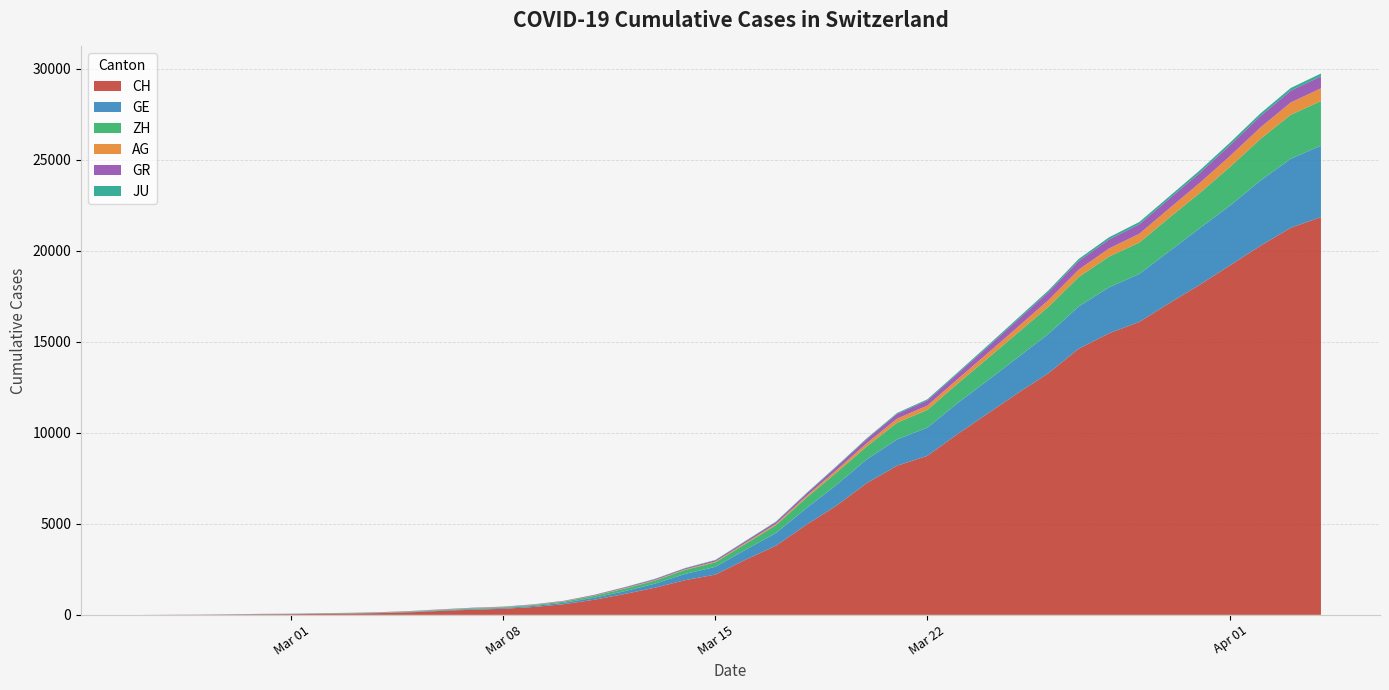

Reading left to right, what are all the values shown in this chart?

CH: 2020-02-25=0	2020-02-26=5	2020-02-27=9	2020-02-28=19	2020-02-29=31	2020-03-01=38	2020-03-02=55	2020-03-03=70	2020-03-04=99	2020-03-05=145	2020-03-06=220	2020-03-07=283	2020-03-08=332	2020-03-09=432	2020-03-10=587	2020-03-11=831	2020-03-12=1146	2020-03-13=1490	2020-03-14=1905	2020-03-15=2211	2020-03-16=3032	2020-03-17=3796	2020-03-18=4945	2020-03-19=6002	2020-03-20=7240	2020-03-21=8194	2020-03-22=8736	2020-03-23=9935	2020-03-24=11069	2020-03-25=12200	2020-03-26=13278	2020-03-27=14625	2020-03-28=15470	2020-03-29=16094	2020-03-30=17135	2020-03-31=18141	2020-04-01=19207	2020-04-02=20278	2020-04-03=21267	2020-04-04=21855
GE: 2020-02-25=0	2020-02-26=1	2020-02-27=1	2020-02-28=4	2020-02-29=8	2020-03-01=9	2020-03-02=10	2020-03-03=13	2020-03-04=15	2020-03-05=20	2020-03-06=29	2020-03-07=42	2020-03-08=44	2020-03-09=59	2020-03-10=79	2020-03-11=112	2020-03-12=153	2020-03-13=224	2020-03-14=343	2020-03-15=425	2020-03-16=549	2020-03-17=701	2020-03-18=911	2020-03-19=1139	2020-03-20=1307	2020-03-21=1445	2020-03-22=1549	2020-03-23=1703	2020-03-24=1820	2020-03-25=1960	2020-03-26=2161	2020-03-27=2322	2020-03-28=2527	2020-03-29=2638	2020-03-30=2855	2020-03-31=3109	2020-04-01=3289	2020-04-02=3582	2020-04-03=3793	2020-04-04=3928
ZH: 2020-02-25=0	2020-02-26=0	2020-02-27=2	2020-02-28=2	2020-02-29=6	2020-03-01=7	2020-03-02=10	2020-03-03=13	2020-03-04=15	2020-03-05=23	2020-03-06=29	2020-03-07=34	2020-03-08=40	2020-03-09=49	2020-03-10=62	2020-03-11=101	2020-03-12=140	2020-03-13=163	2020-03-14=218	2020-03-15=250	2020-03-16=326	2020-03-17=429	2020-03-18=568	2020-03-19=679	2020-03-20=711	2020-03-21=919	2020-03-22=978	2020-03-23=1067	2020-03-24=1213	2020-03-25=1357	2020-03-26=1489	2020-03-27=1616	2020-03-28=1690	2020-03-29=1722	2020-03-30=1848	2020-03-31=1936	2020-04-01=2125	2020-04-02=2289	2020-04-03=2417	2020-04-04=2450
AG: 2020-02-25=0	2020-02-26=1	2020-02-27=1	2020-02-28=1	2020-02-29=3	2020-03-01=4	2020-03-02=7	2020-03-03=7	2020-03-04=10	2020-03-05=11	2020-03-06=12	2020-03-07=14	2020-03-08=14	2020-03-09=15	2020-03-10=18	2020-03-11=20	2020-03-12=27	2020-03-13=30	2020-03-14=33	2020-03-15=43	2020-03-16=56	2020-03-17=69	2020-03-18=96	2020-03-19=134	2020-03-20=175	2020-03-21=223	2020-03-22=235	2020-03-23=245	2020-03-24=283	2020-03-25=318	2020-03-26=367	2020-03-27=407	2020-03-28=444	2020-03-29=485	2020-03-30=506	2020-03-31=554	2020-04-01=596	2020-04-02=631	2020-04-03=673	2020-04-04=702
GR: 2020-02-25=0	2020-02-26=2	2020-02-27=2	2020-02-28=6	2020-02-29=6	2020-03-01=6	2020-03-02=9	2020-03-03=9	2020-03-04=12	2020-03-05=14	2020-03-06=16	2020-03-07=17	2020-03-08=18	2020-03-09=18	2020-03-10=22	2020-03-11=31	2020-03-12=43	2020-03-13=53	2020-03-14=56	2020-03-15=71	2020-03-16=84	2020-03-17=101	2020-03-18=128	2020-03-19=182	2020-03-20=226	2020-03-21=258	2020-03-22=284	2020-03-23=300	2020-03-24=343	2020-03-25=393	2020-03-26=433	2020-03-27=474	2020-03-28=495	2020-03-29=519	2020-03-30=535	2020-03-31=547	2020-04-01=592	2020-04-02=622	2020-04-03=649	2020-04-04=657
JU: 2020-02-25=0	2020-02-26=0	2020-02-27=1	2020-02-28=1	2020-02-29=1	2020-03-01=1	2020-03-02=1	2020-03-03=2	2020-03-04=2	2020-03-05=4	2020-03-06=4	2020-03-07=5	2020-03-08=5	2020-03-09=7	2020-03-10=7	2020-03-11=7	2020-03-12=12	2020-03-13=17	2020-03-14=18	2020-03-15=19	2020-03-16=25	2020-03-17=29	2020-03-18=32	2020-03-19=36	2020-03-20=44	2020-03-21=54	2020-03-22=61	2020-03-23=69	2020-03-24=82	2020-03-25=92	2020-03-26=100	2020-03-27=114	2020-03-28=119	2020-03-29=127	2020-03-30=128	2020-03-31=140	2020-04-01=145	2020-04-02=149	2020-04-03=149	2020-04-04=154